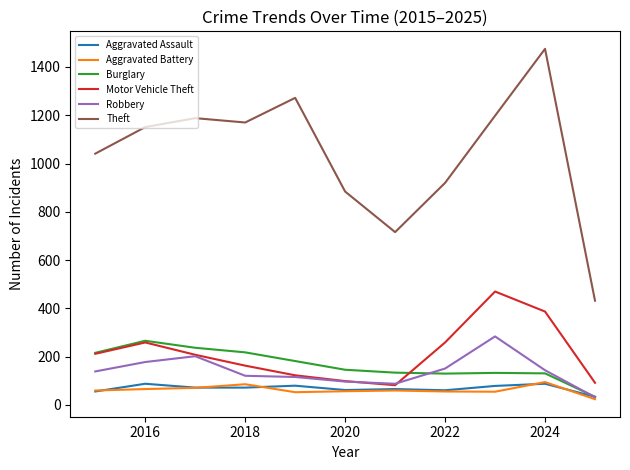

Which series has the largest range (max minus min)?

Theft